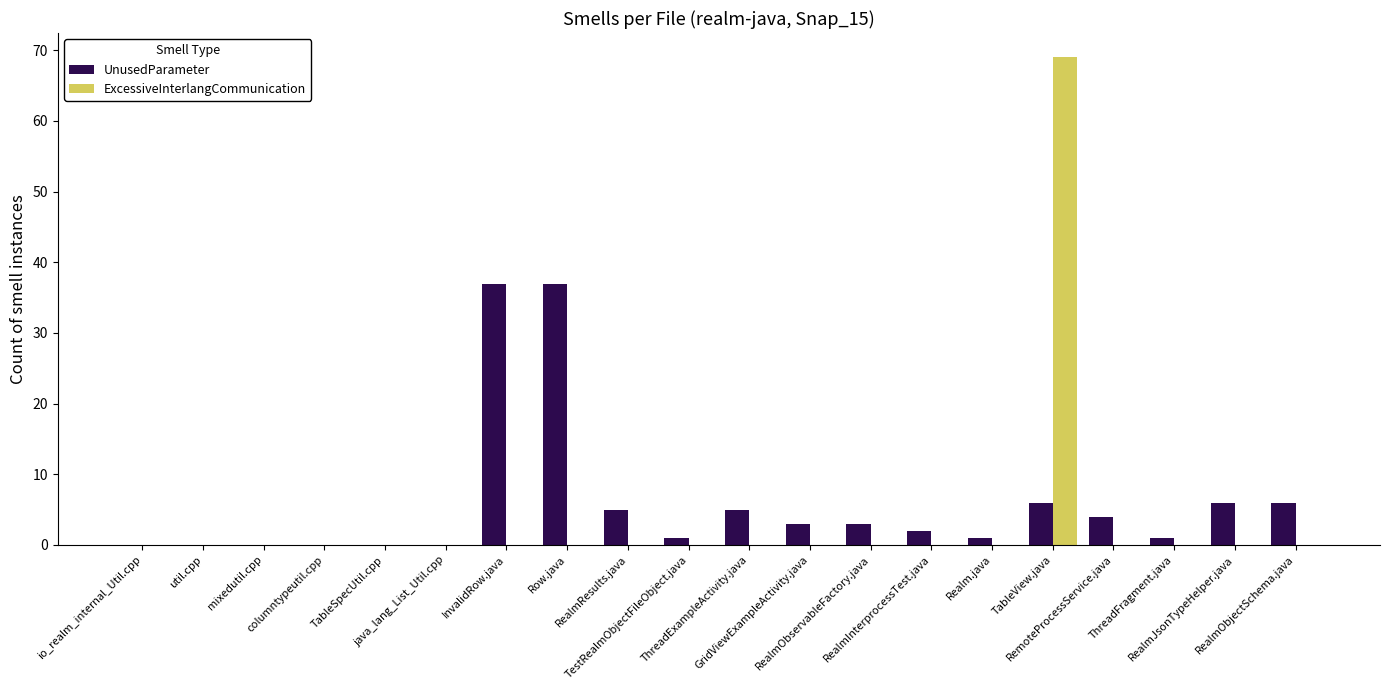

What is the greatest value displayed?

69